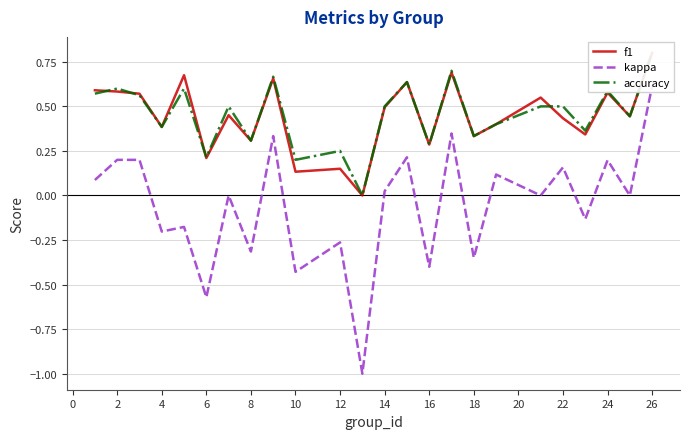

What is the difference between the second highest and second lowest values in the kappa series?

0.9